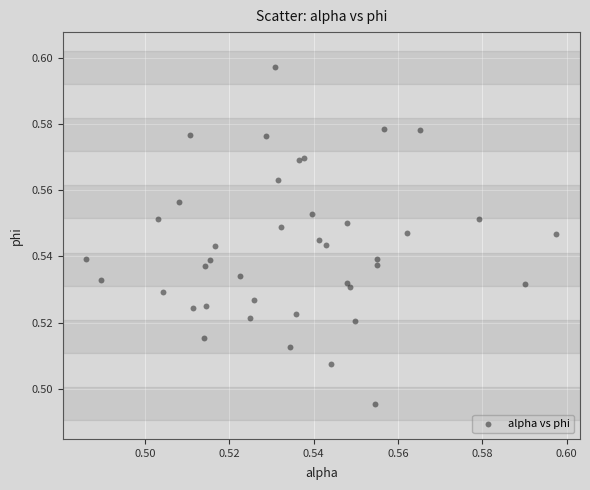

How many data points are displayed?

40